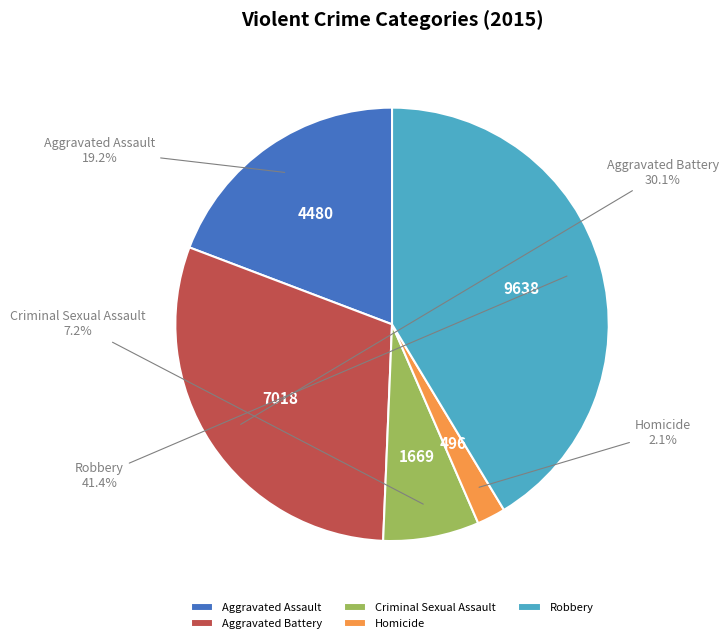

Is it true that Homicide is 2% of the pie?

True